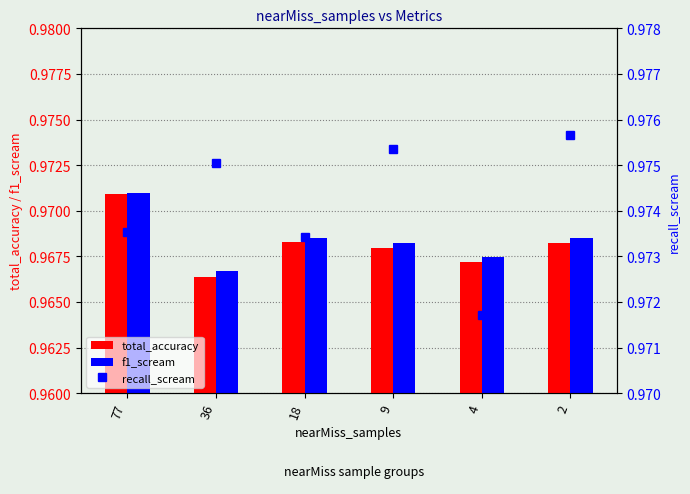

What is the average value of the total_accuracy series?

1.0